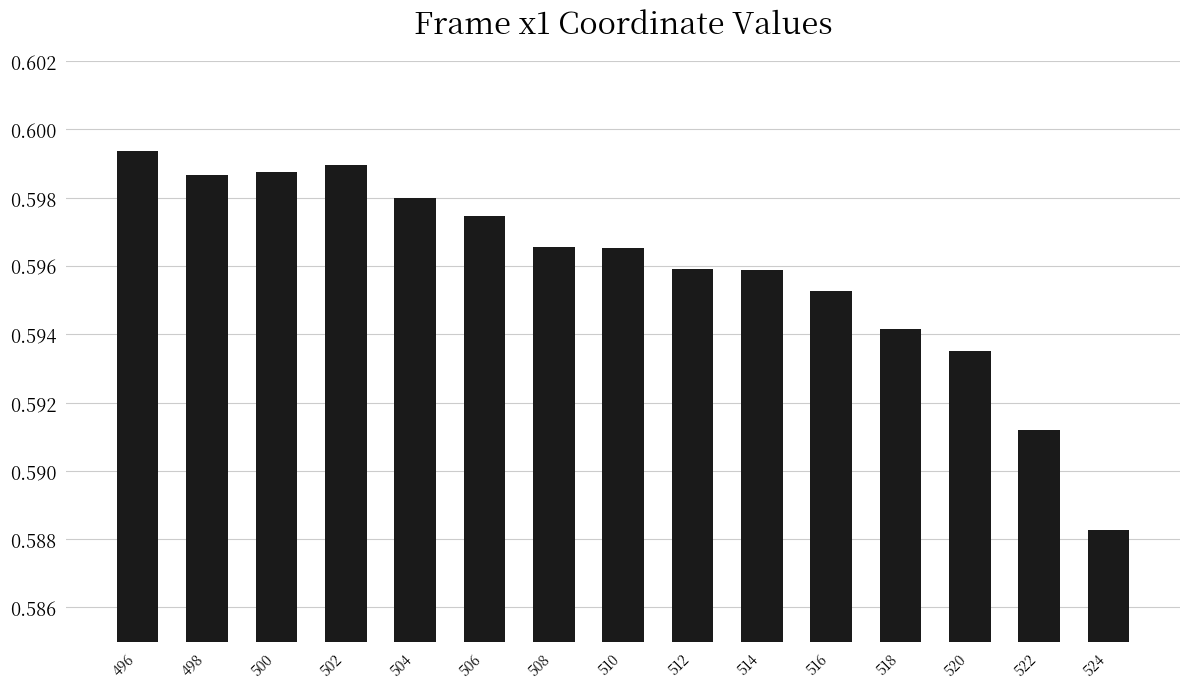

At which category does the chart reach its minimum across all series?

524